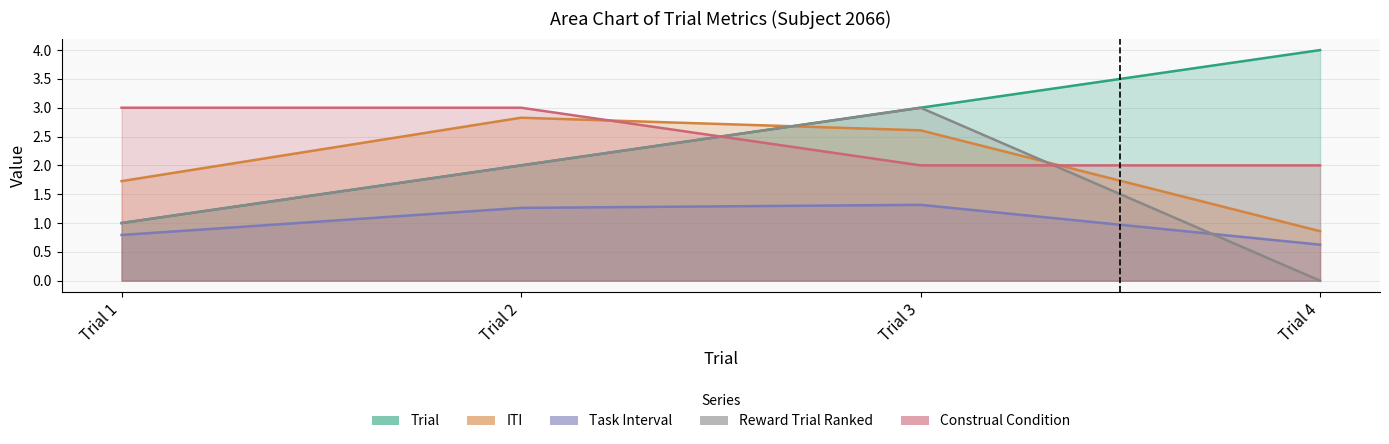

Which series has the largest total across all categories?

Trial